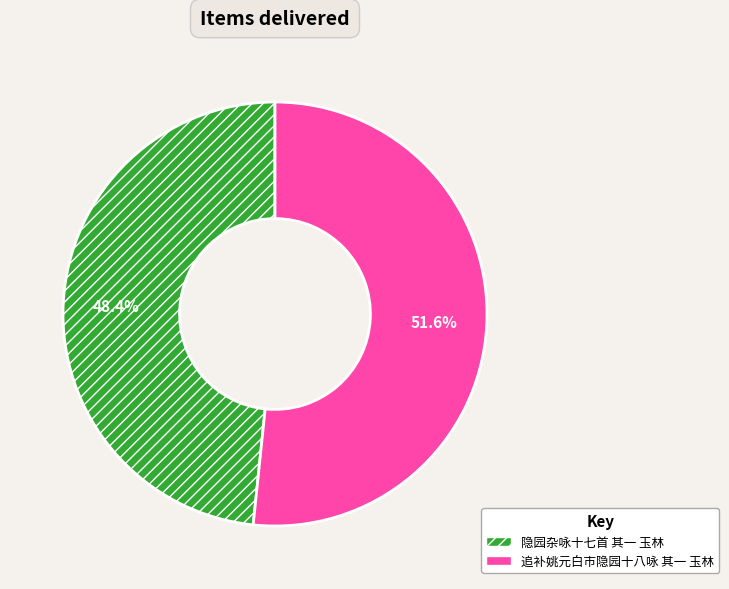

What percentage is NOT represented by 隐园杂咏十七首 其一 玉林?

51.6%